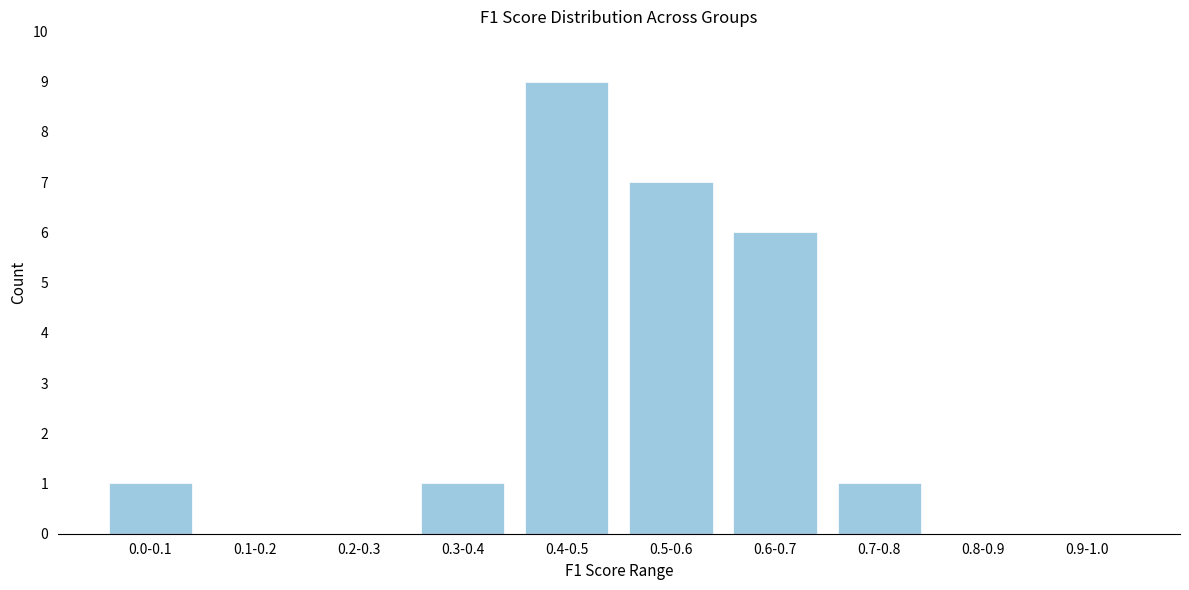

Reading left to right, what are all the values shown in this chart?

0.0-0.1=1	0.1-0.2=0	0.2-0.3=0	0.3-0.4=1	0.4-0.5=9	0.5-0.6=7	0.6-0.7=6	0.7-0.8=1	0.8-0.9=0	0.9-1.0=0